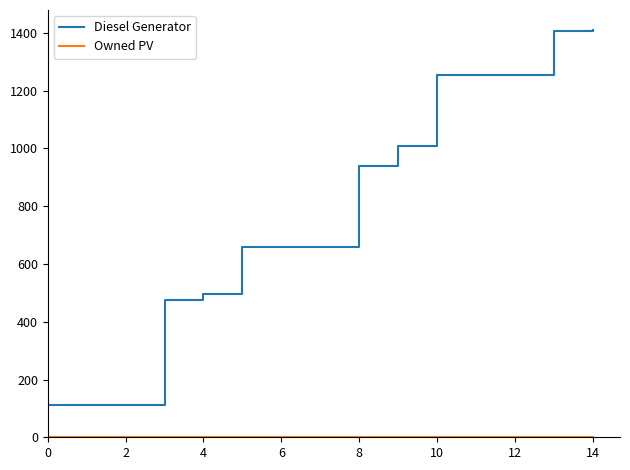

Which series has the largest range (max minus min)?

Diesel Generator